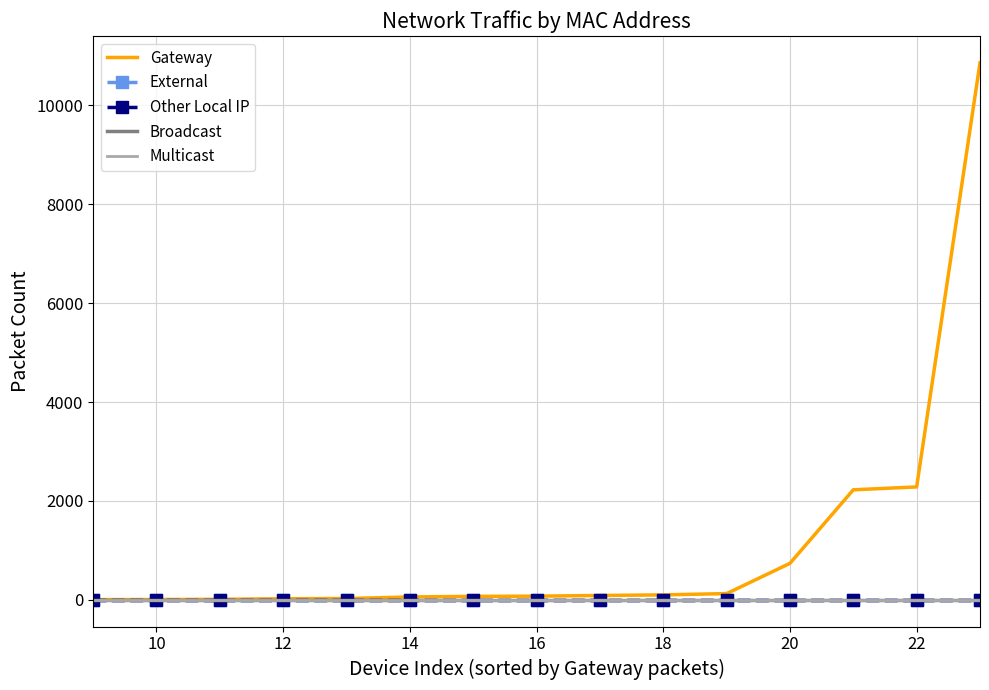

Reading left to right, extract all data points from this chart.

Gateway: 2	4	8	20	24	56	68	72	86	98	124	736	2224	2282	10863
External: 0	0	0	0	0	0	0	0	0	0	0	0	0	0	0
Other Local IP: 0	0	0	0	0	0	0	0	0	0	0	0	0	0	0
Broadcast: 0	0	0	0	0	0	0	0	0	0	0	0	0	0	0
Multicast: 0	0	0	0	0	0	0	0	0	0	0	0	0	0	0